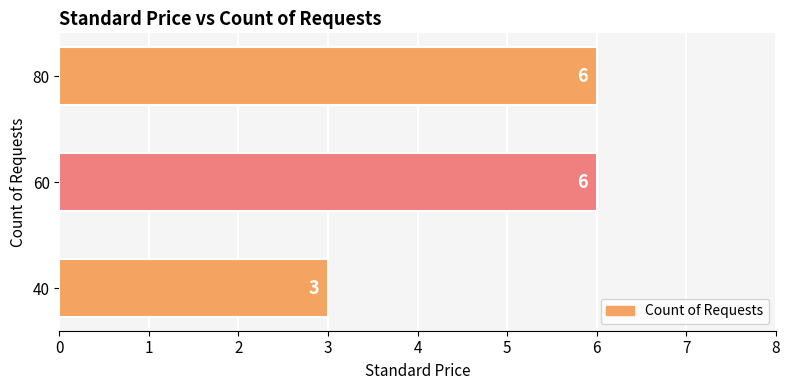

At which label is the value closest to 4?

40